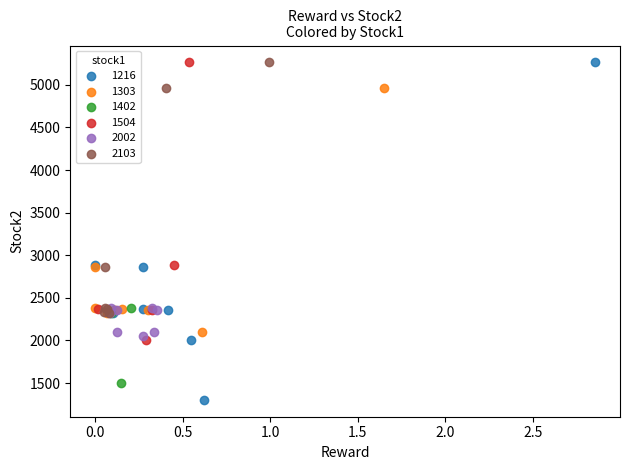

Which series contains the lowest Y value?

1216